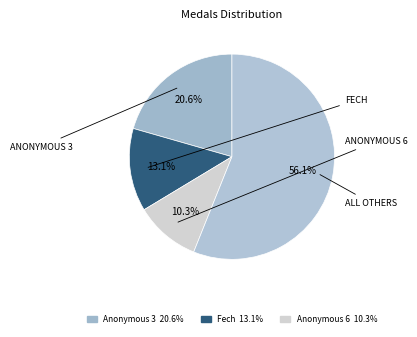

How many slices are in this pie chart?

4